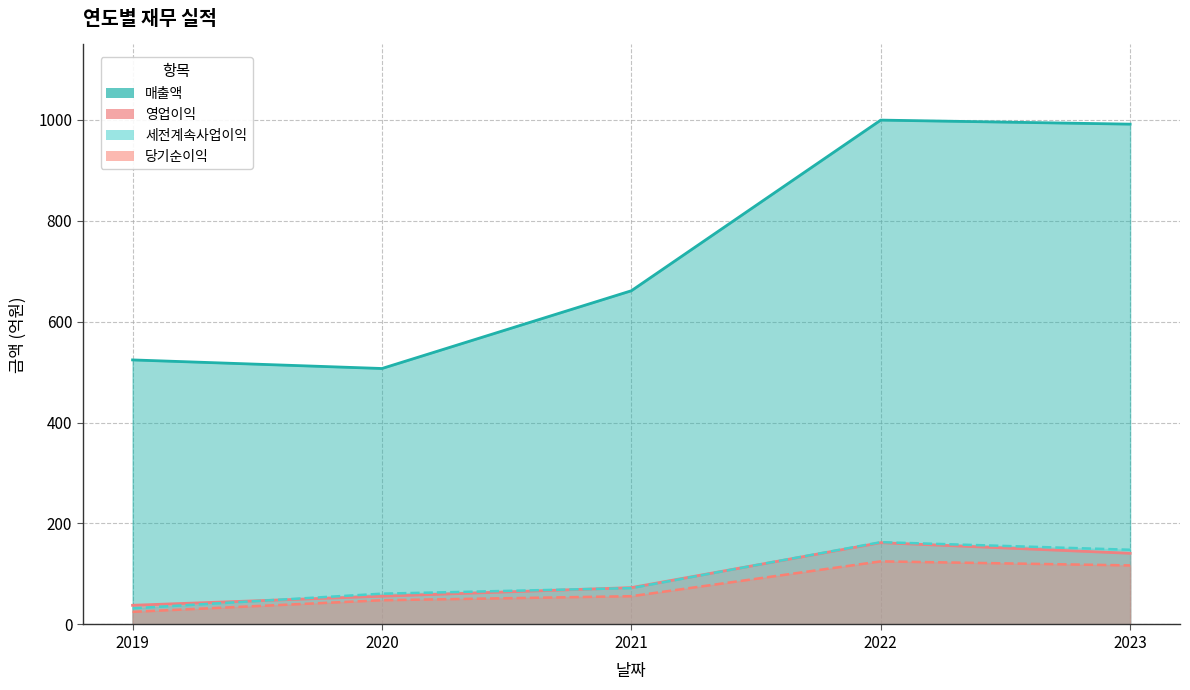

Reading right to left, list all the values displayed in this chart.

매출액: 2023=991	2022=999	2021=661	2020=507	2019=524
영업이익: 2023=141	2022=162	2021=73	2020=56	2019=38
세전계속사업이익: 2023=148	2022=163	2021=72	2020=61	2019=32
당기순이익: 2023=117	2022=125	2021=56	2020=48	2019=25